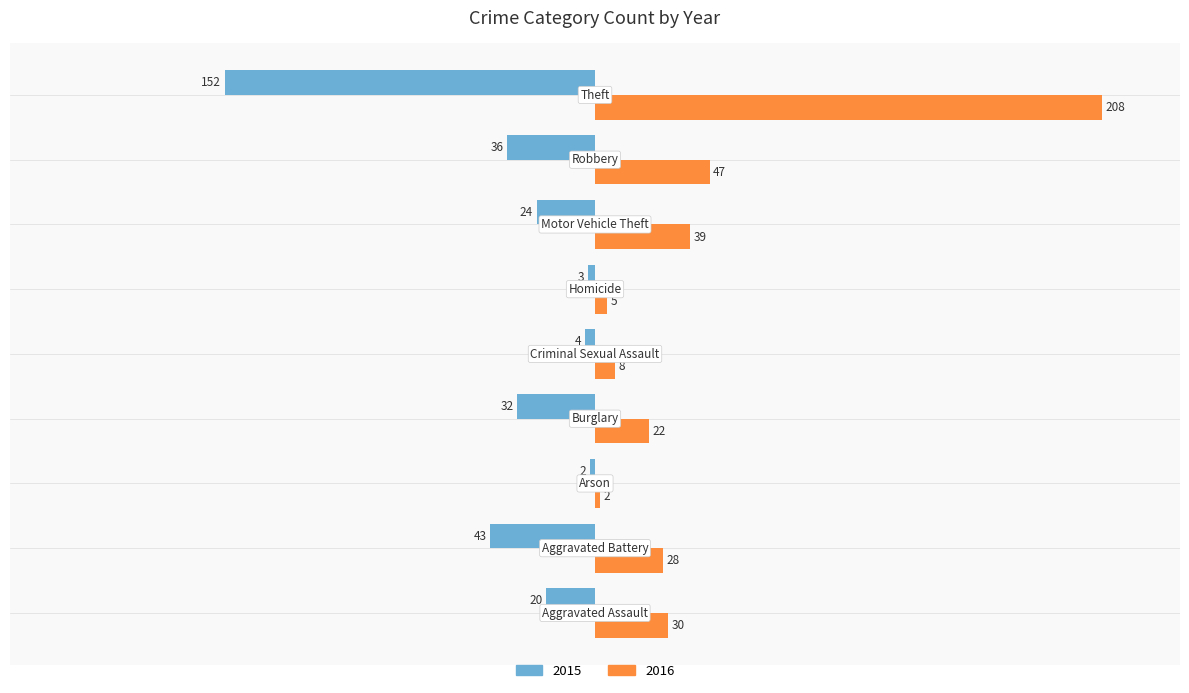

What is the difference between the maximum and minimum values in the 2015 series?

150